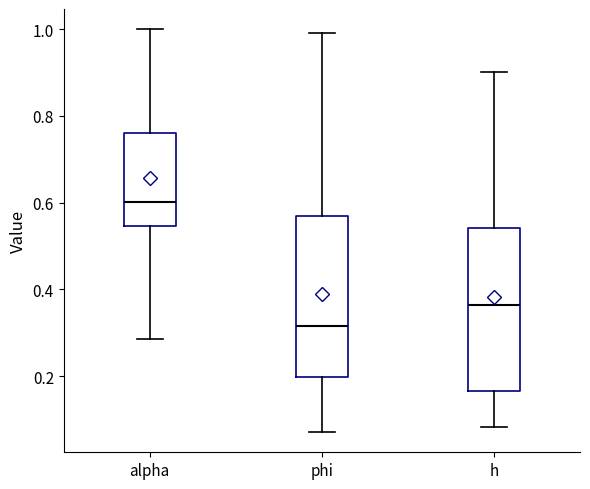

Reading left to right, read every box against the y-axis: the position of its median line, the range the box covers, and the ends of its whiskers. The values are not printed on the chart, so give them approximately, as read against the axis.

alpha: median 0.60, box 0.54 to 0.76, whiskers 0.28 to 1.00
phi: median 0.32, box 0.20 to 0.56, whiskers 0.08 to 1.00
h: median 0.36, box 0.16 to 0.54, whiskers 0.08 to 0.90